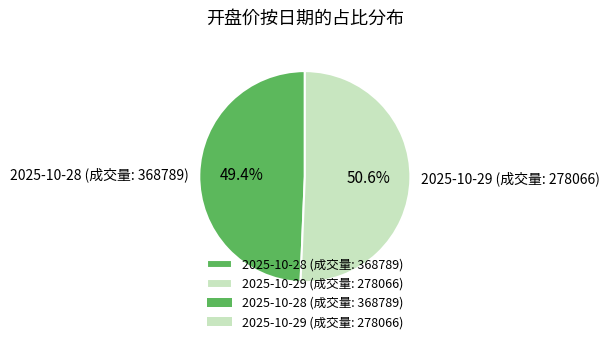

To the nearest percent, what is the difference between the 2025-10-29 (成交量: 278066) and 2025-10-28 (成交量: 368789) slice percentages?

1%